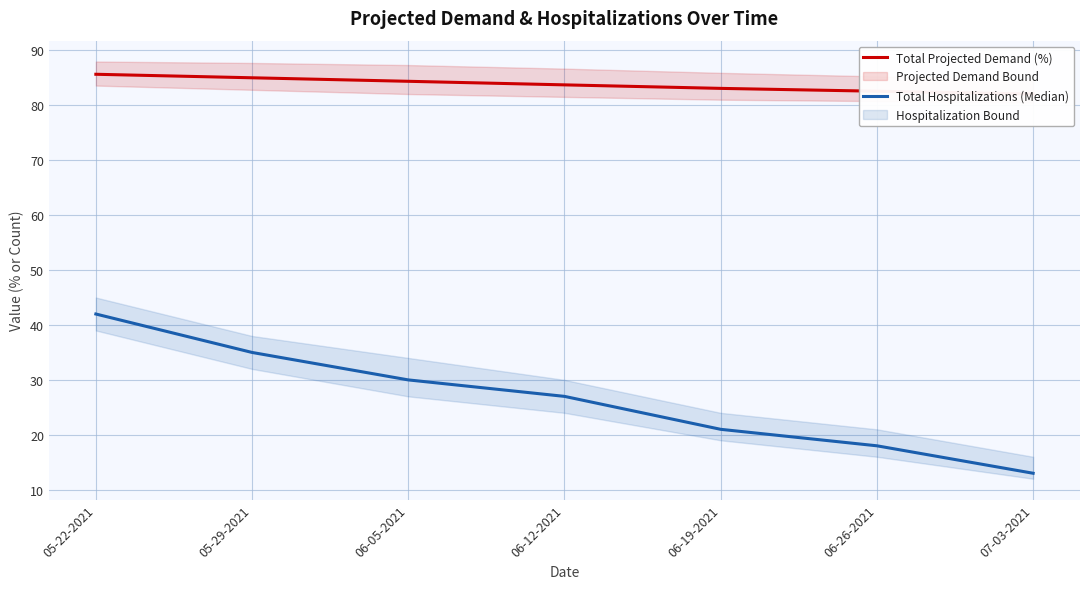

What are all the series names shown in the legend?

Total Projected Demand (%), Total Hospitalizations (Median)